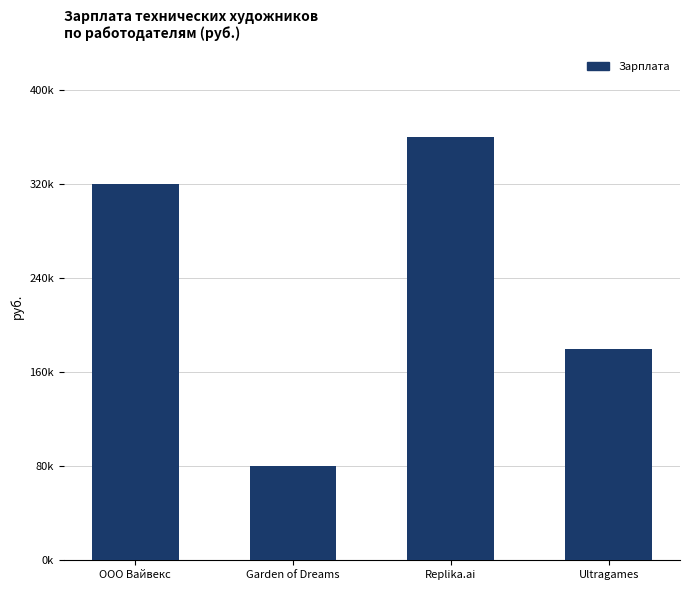

Does the chart contain any negative values?

No